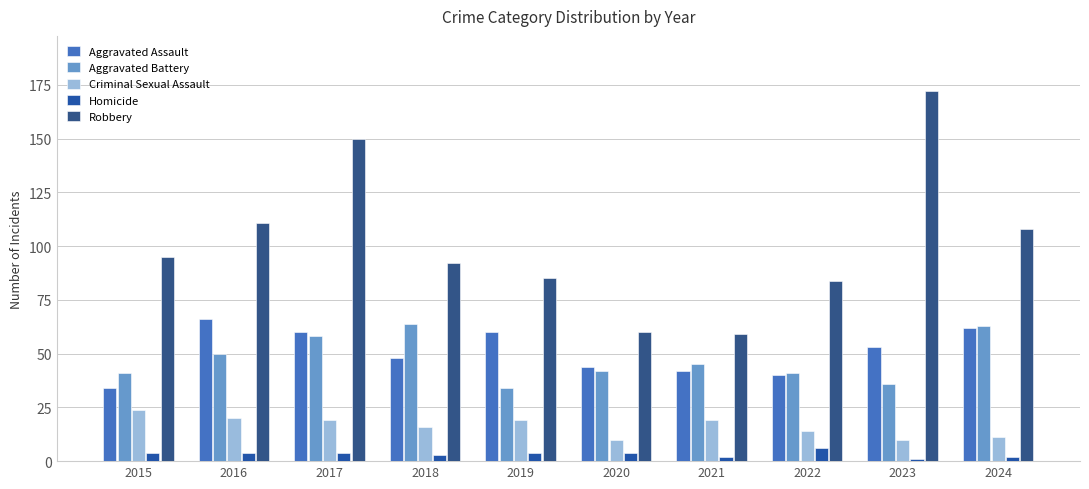

Between 2022 and 2023, which series saw the biggest shift?

Robbery